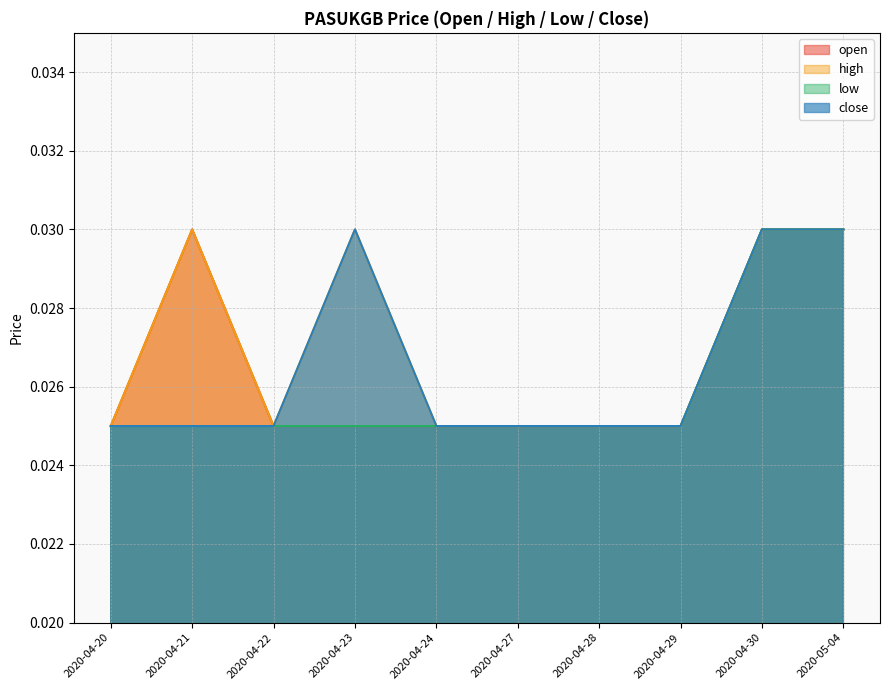

Which series has the largest range (max minus min)?

open